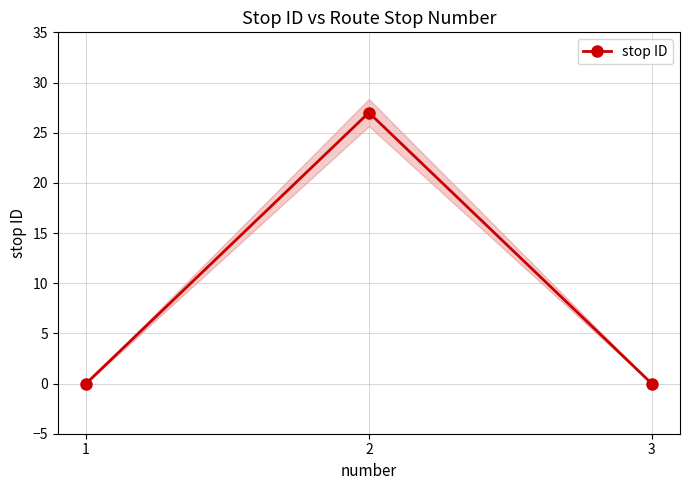

Which has a higher value, 1 or 3?

1